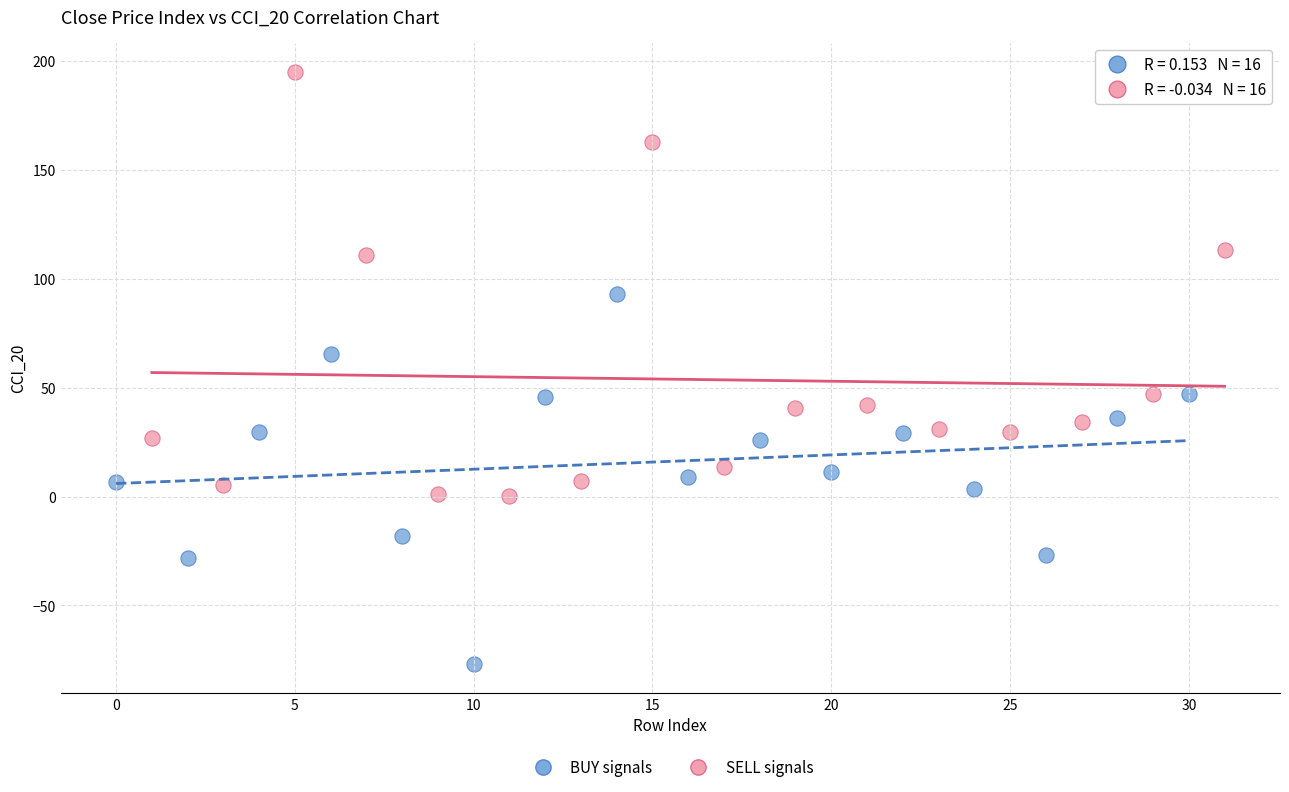

What are all the series names shown in the legend?

BUY signals, SELL signals